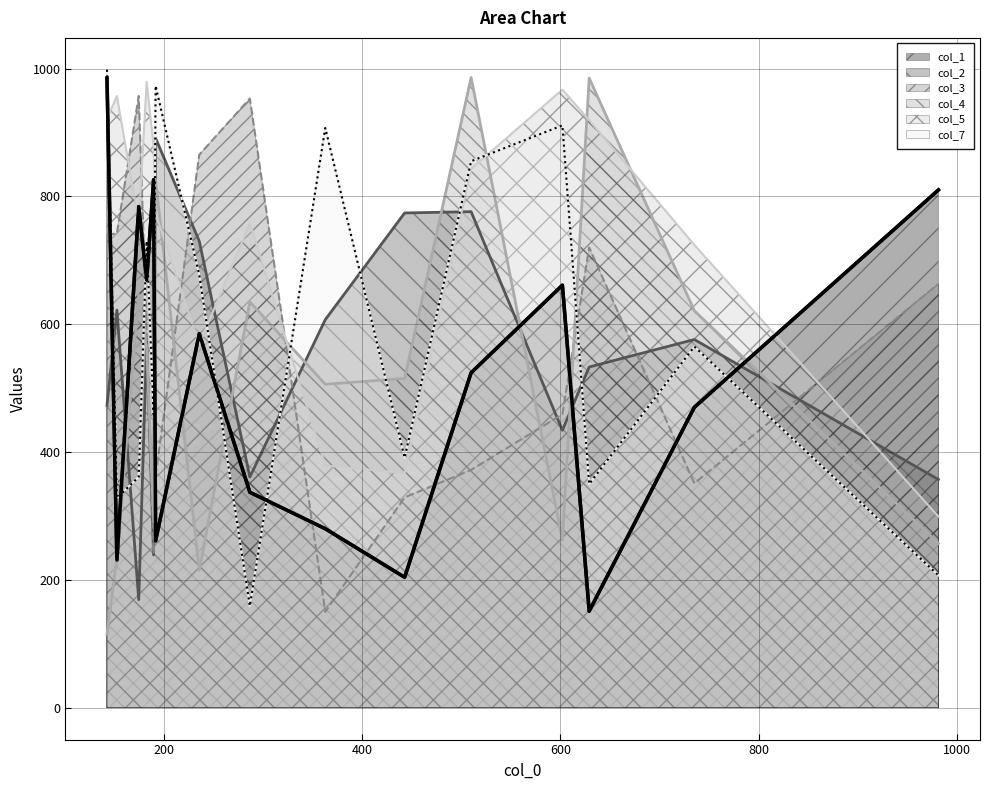

Where do col_4 and col_3 first cross each other?

190 and 981